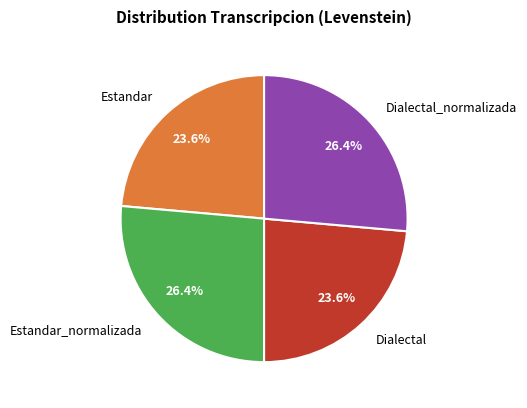

Does Estandar account for over 50% of the chart?

No